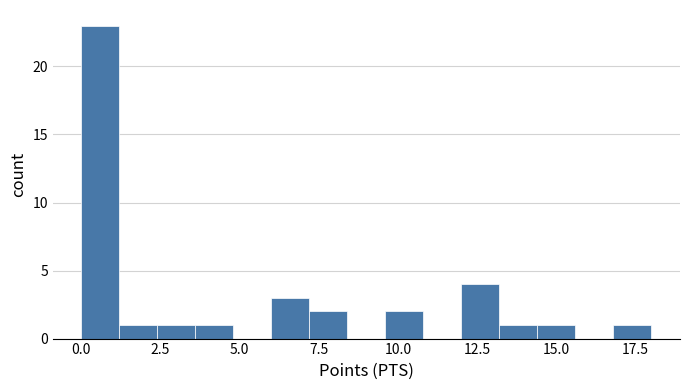

Read against the x-axis, roughly where is the centre of the tallest bar?

0.5